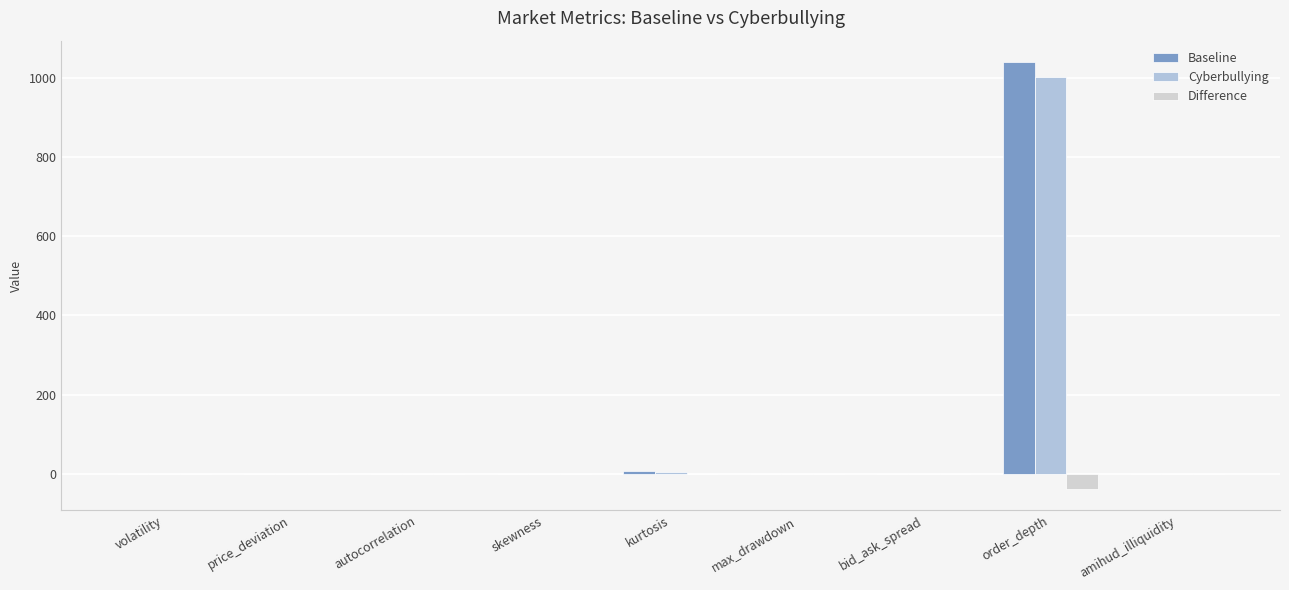

How many values in the Baseline series exceed 0?

6